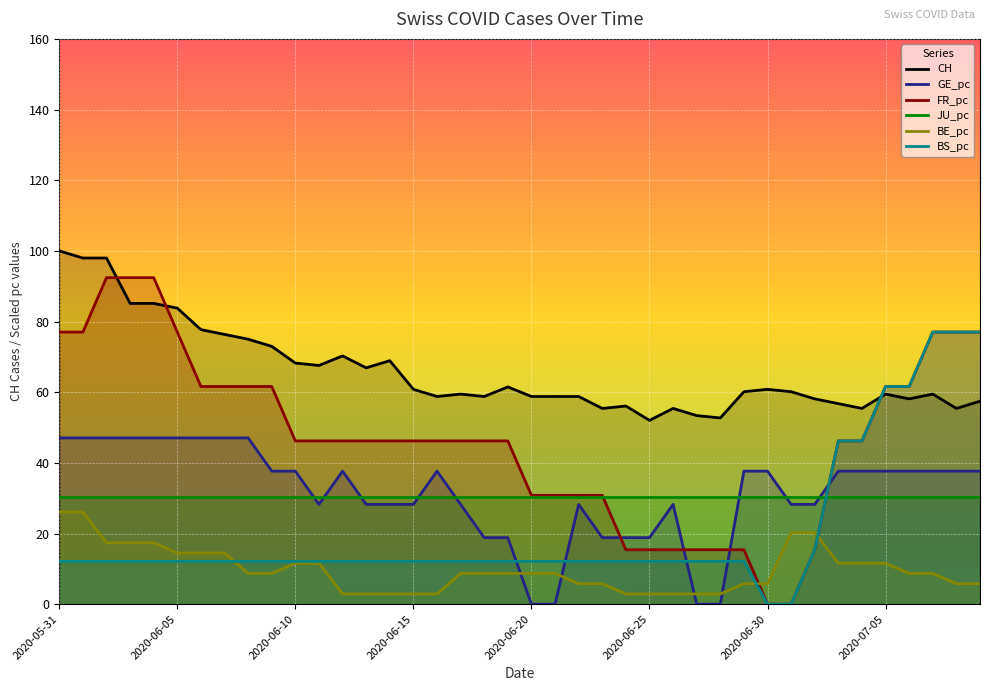

What is the maximum value for CH?

100.0